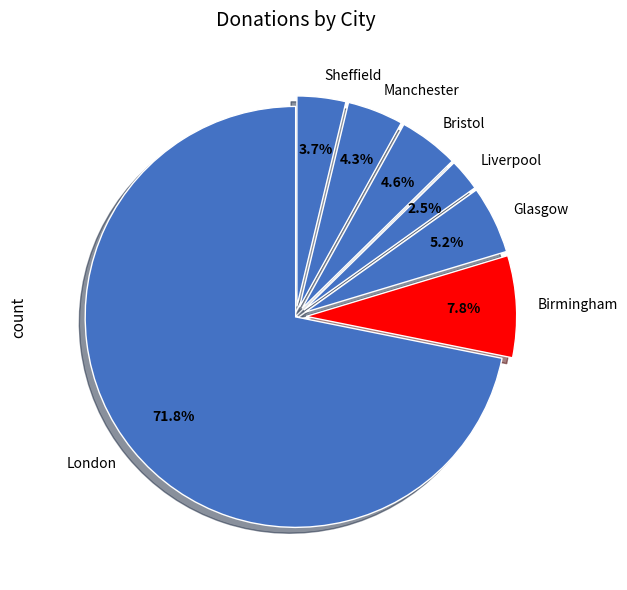

True or false: Liverpool accounts for 15% of the total.

False